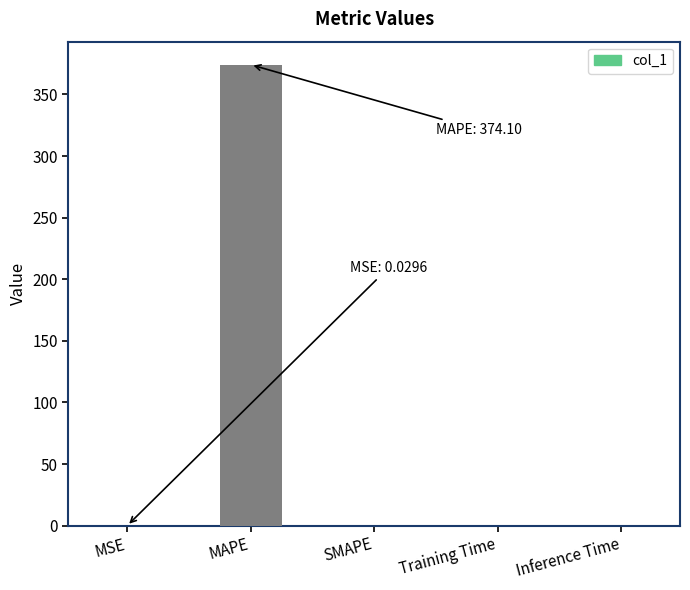

True or false: the data shows 0.0 at Inference Time.

True